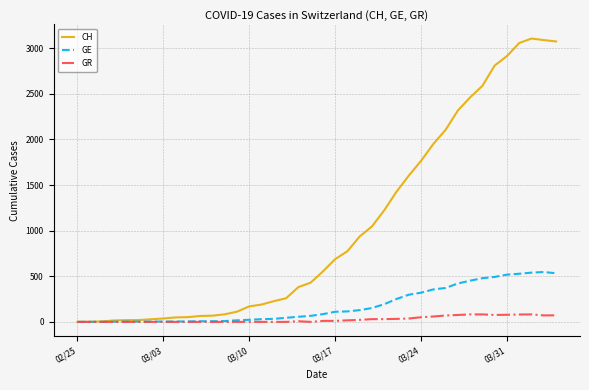

Rank the series by their average value, from highest to lowest.

CH, GE, GR